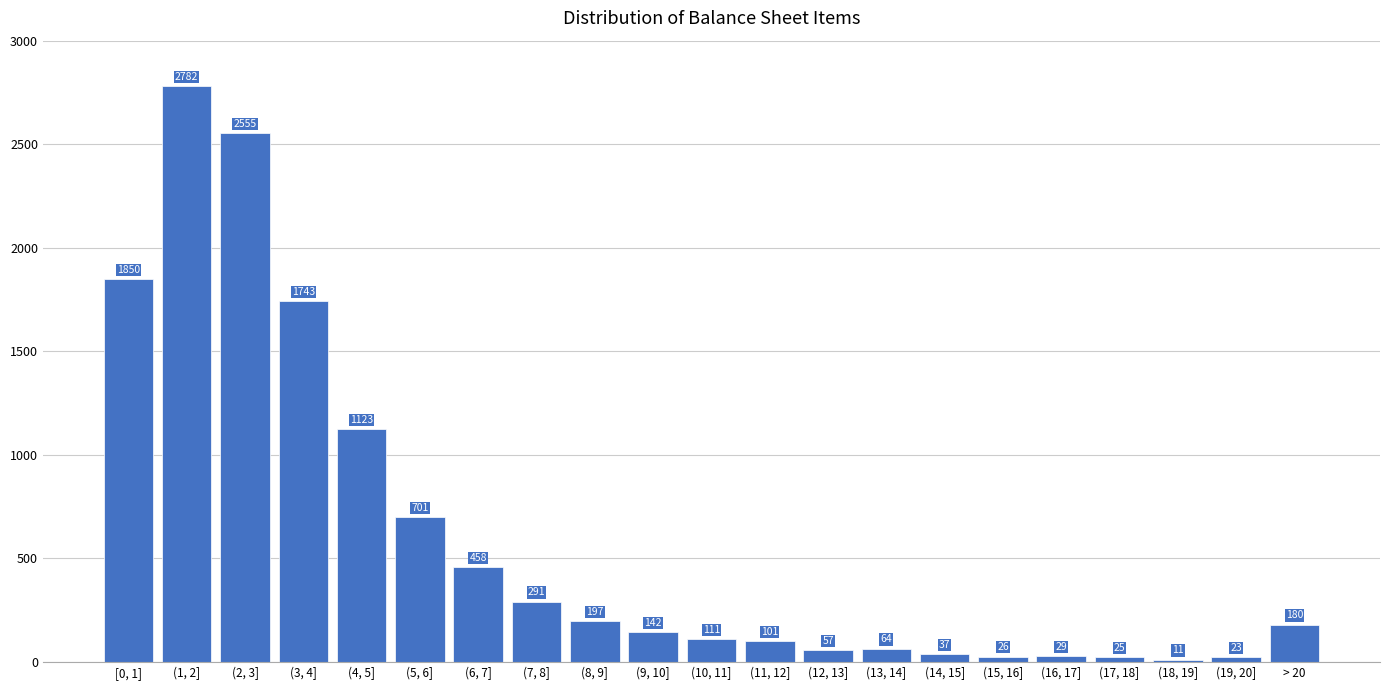

Reading right to left, list all the values displayed in this chart.

180	23	11	25	29	26	37	64	57	101	111	142	197	291	458	701	1123	1743	2555	2782	1850